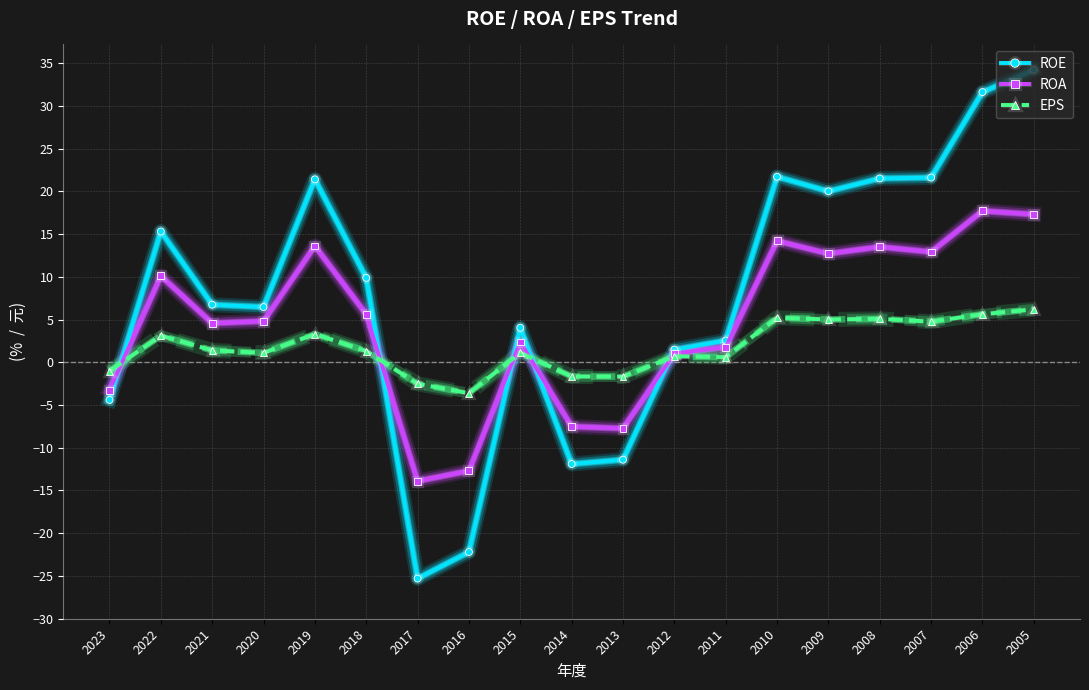

Which category has the highest value across all series?

2005